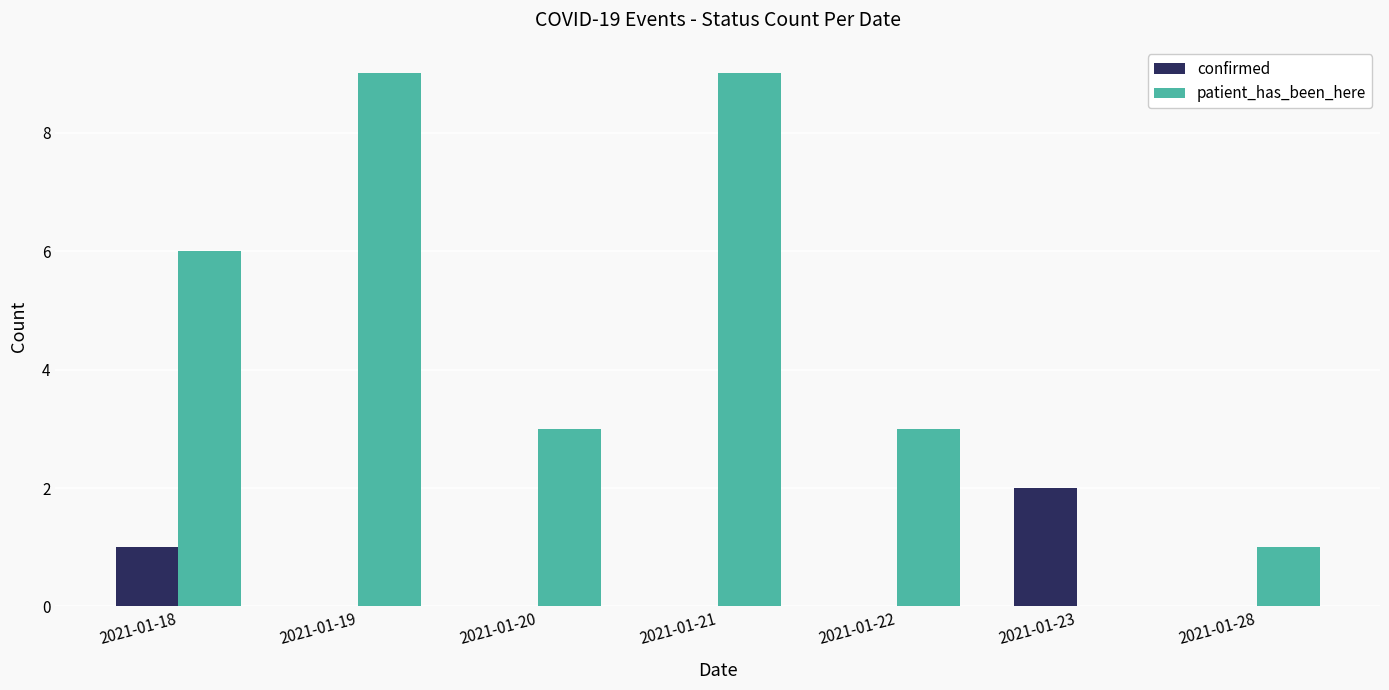

Reading left to right, what are all the values shown in this chart?

confirmed: 1	0	0	0	0	2	0
patient_has_been_here: 6	9	3	9	3	0	1